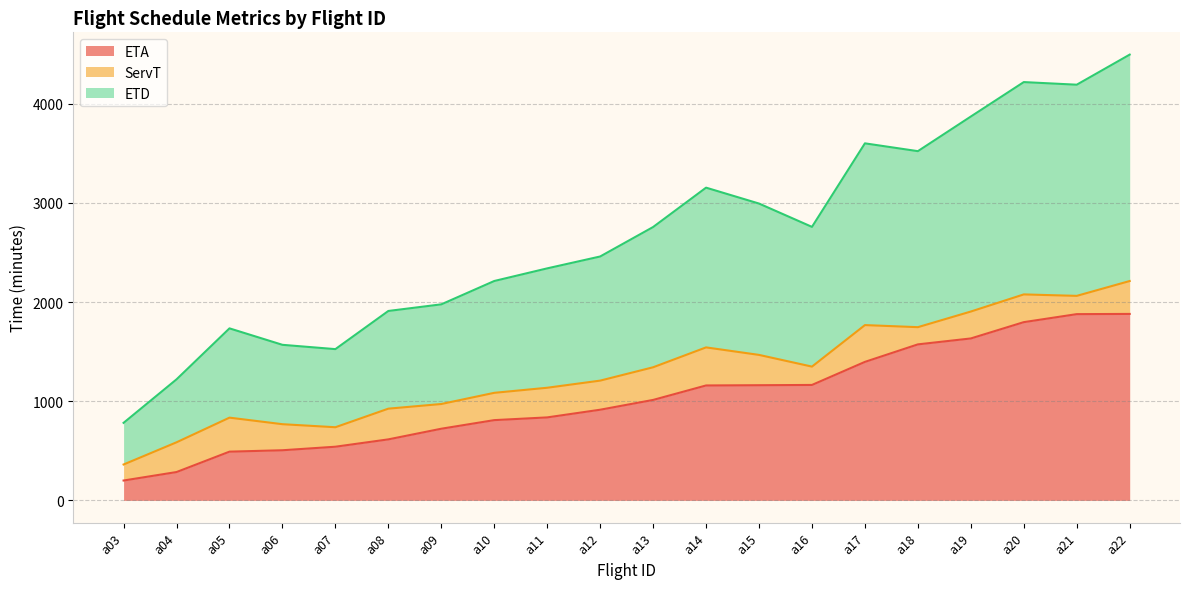

What is the total value across all series at a13?

2756.8